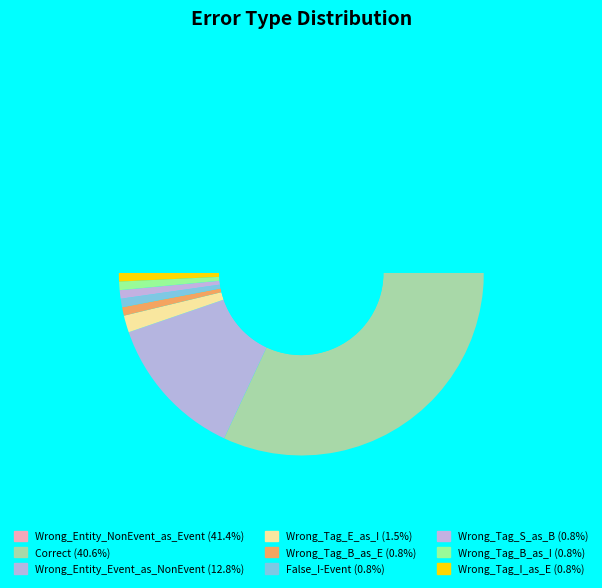

Do Correct and Wrong_Tag_B_as_E together represent more than half of the pie?

No